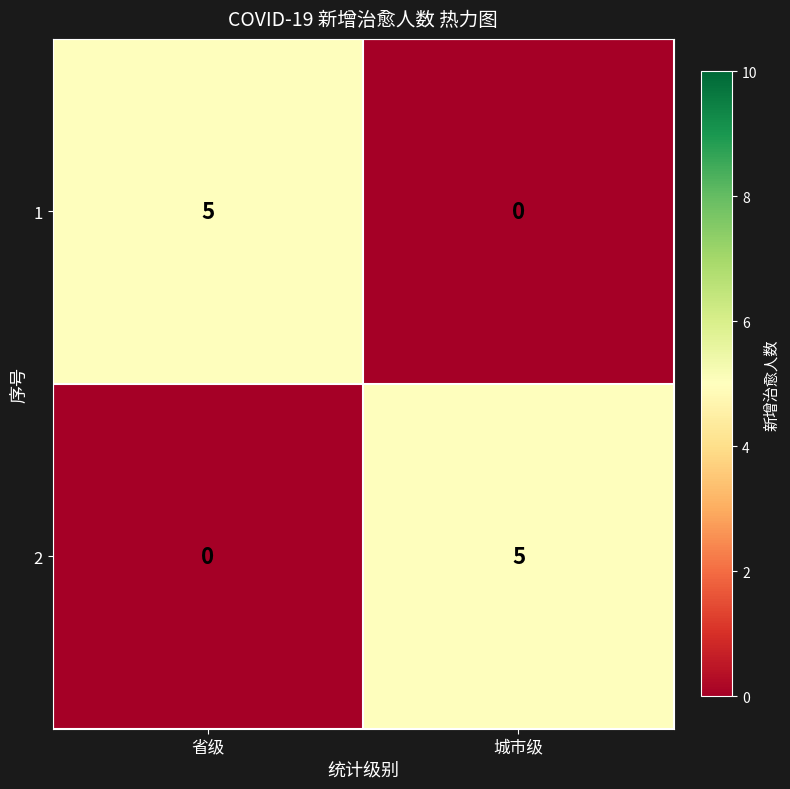

List the labels in order of 1 value, largest first.

省级, 城市级